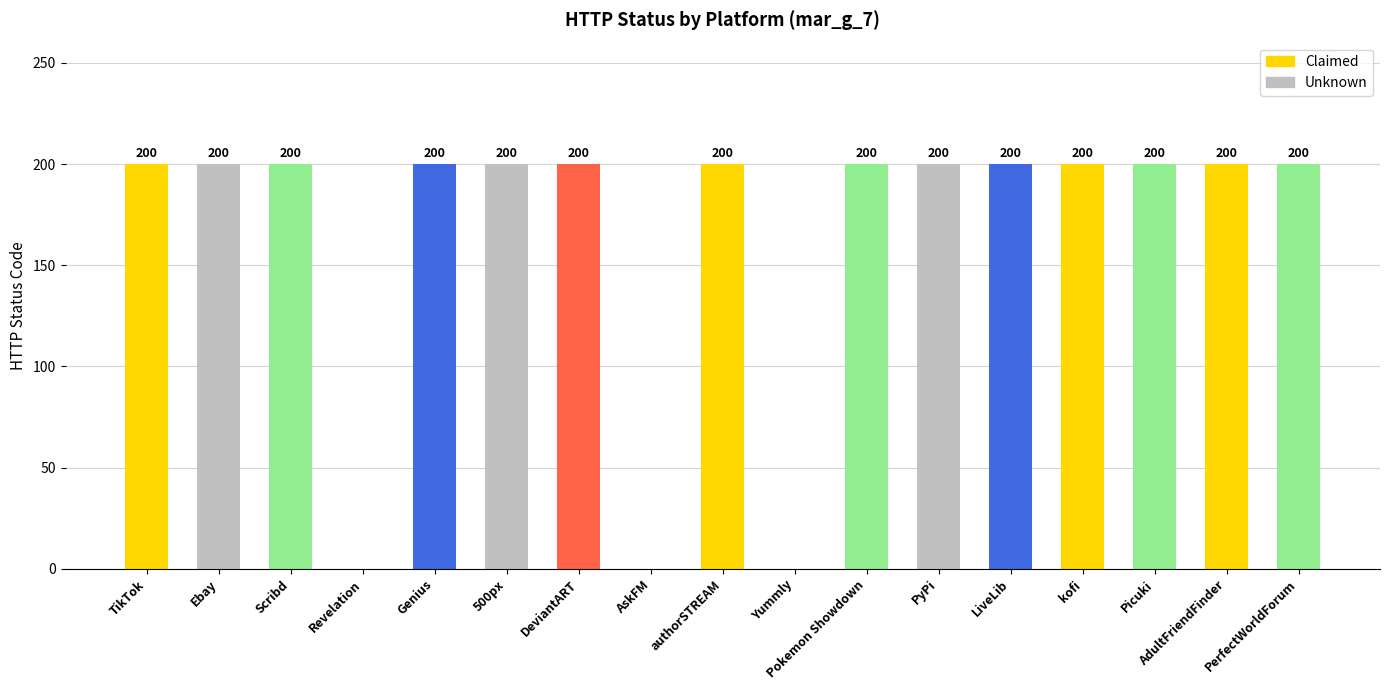

The value at AskFM is 0. True or false?

True